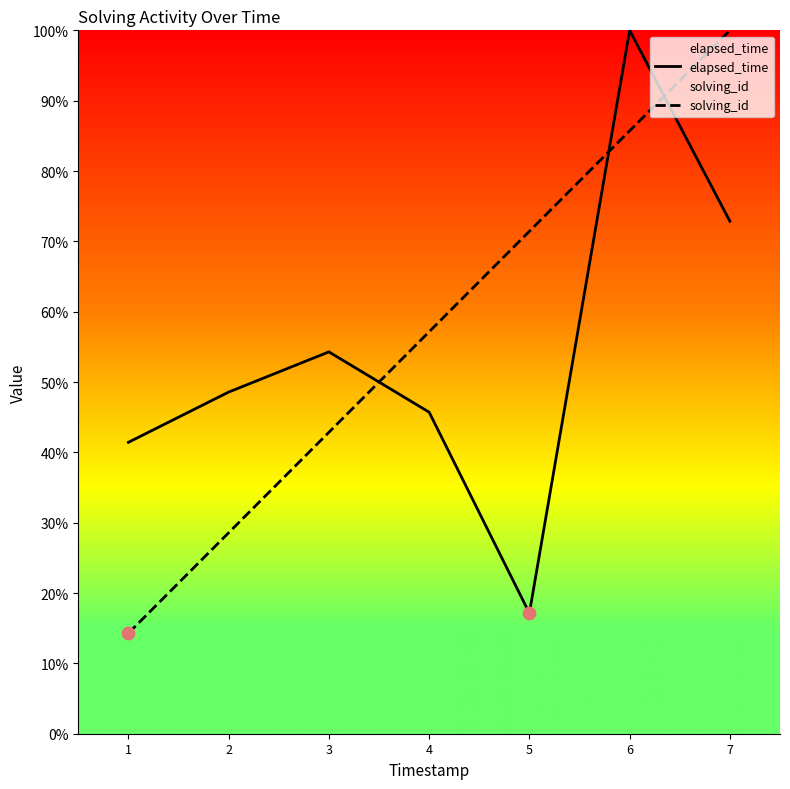

Which series reaches the minimum Y coordinate?

solving_id